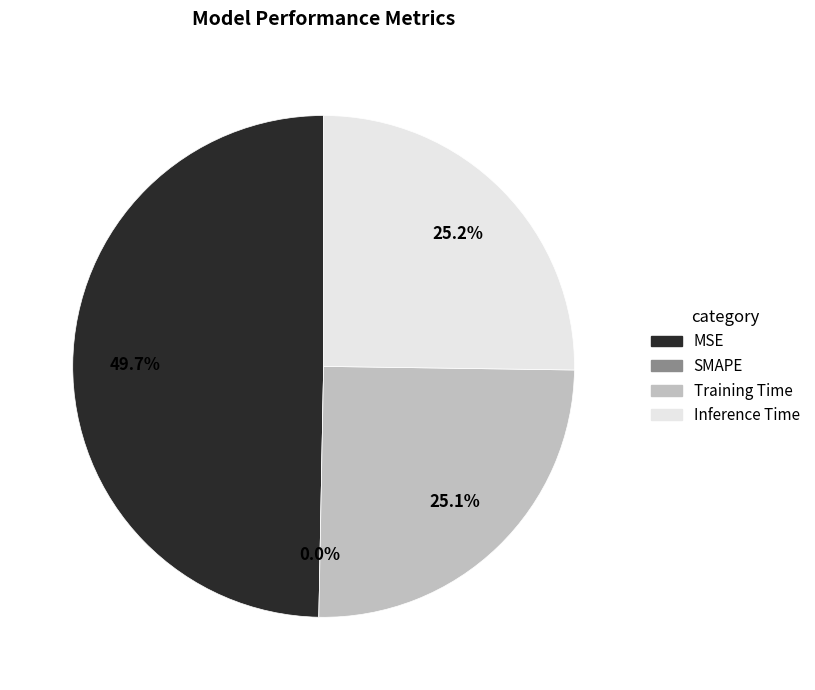

To the nearest percent, what is the combined percentage of Training Time and SMAPE?

25%